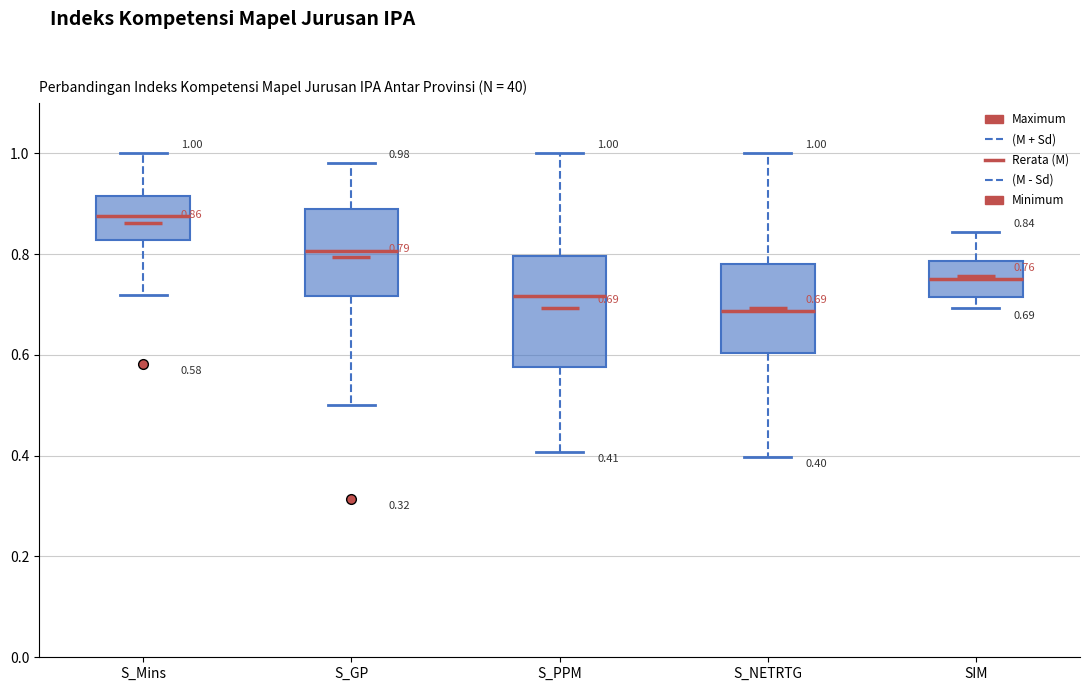

Which box is the tallest, from its lower edge to its upper edge?

S_PPM